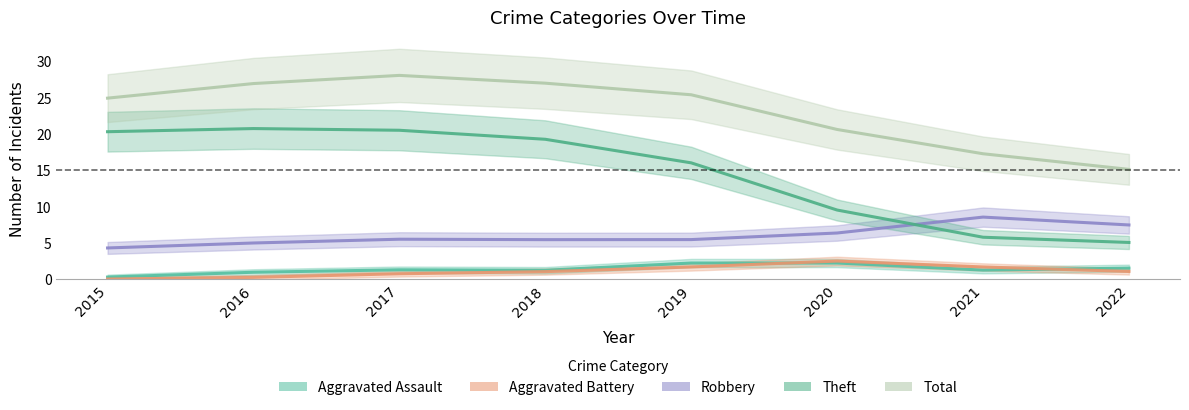

How many data points in Theft are less than 19?

4